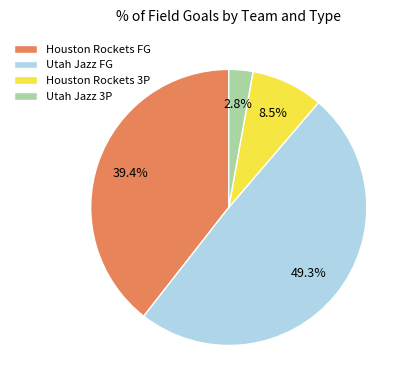

Does any single category account for the majority?

No